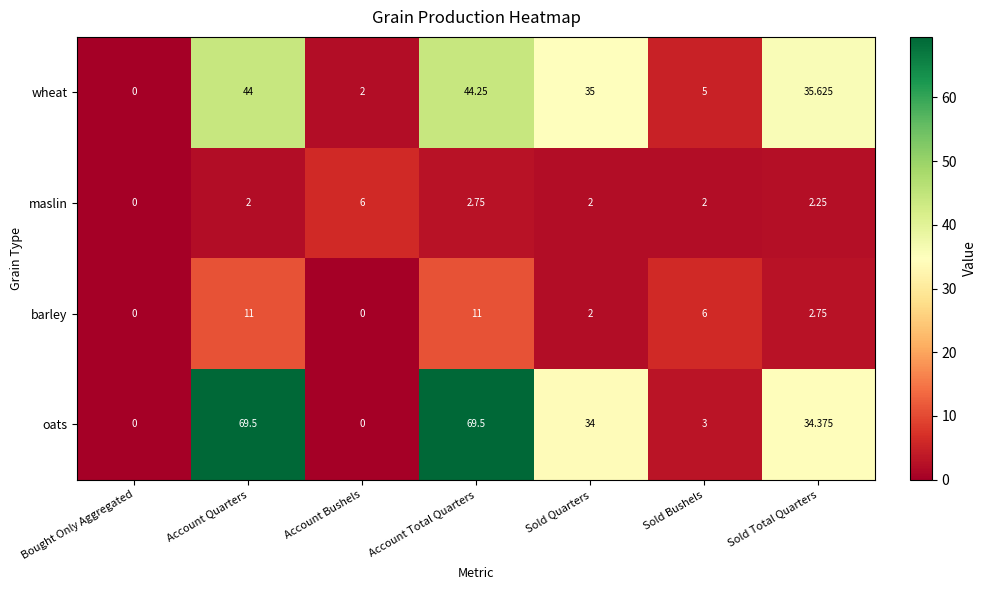

Which series changed the most between Bought Only Aggregated and Sold Bushels?

barley